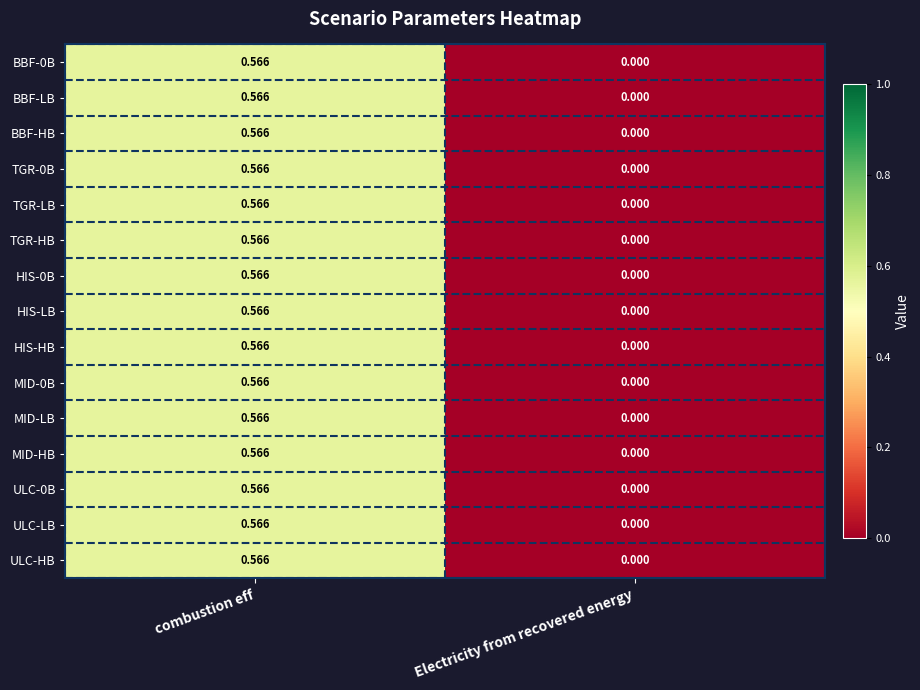

At which label is ULC-HB closest to 0?

Electricity from recovered energy